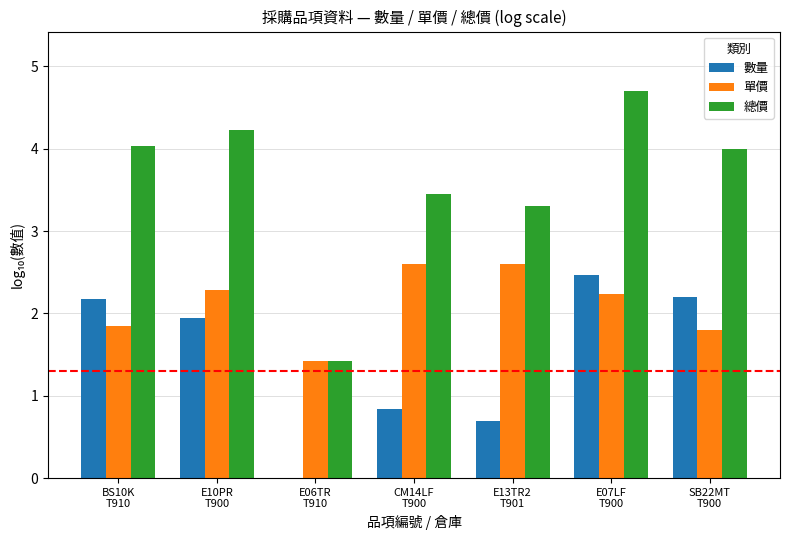

What is the maximum value shown in the chart?

4.7